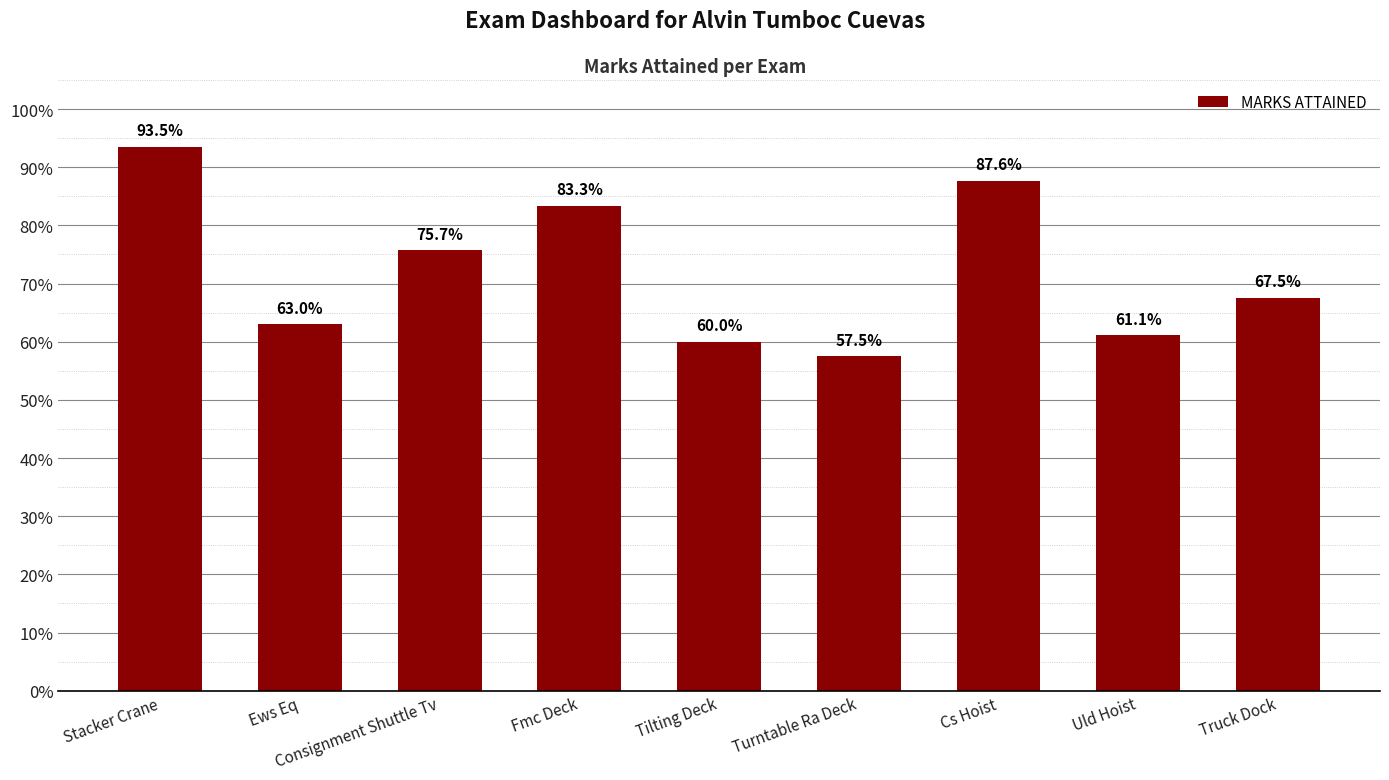

What is the difference between the maximum and second lowest values?

0.3